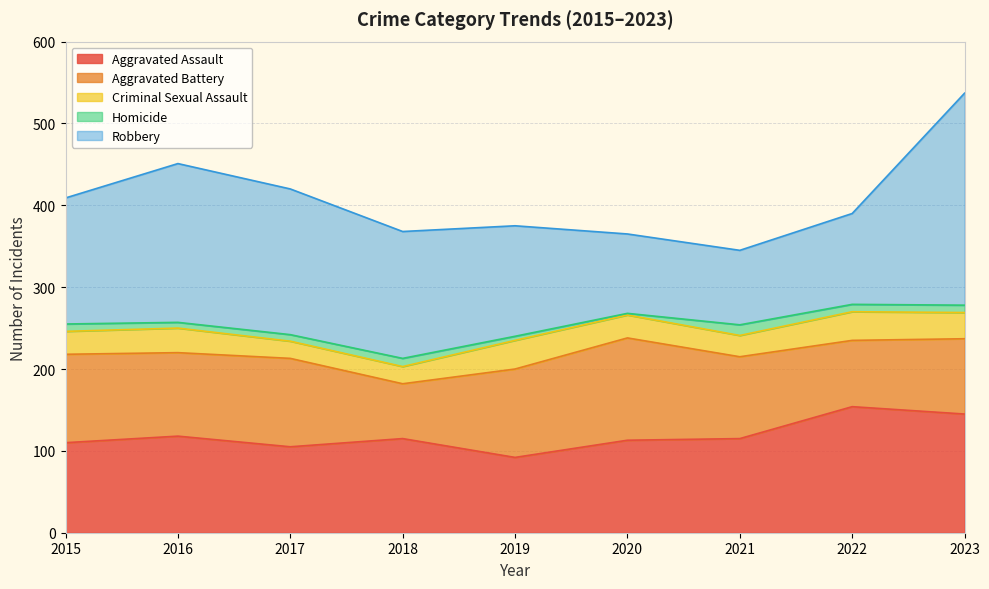

At which category is the sum across all series the highest?

2023